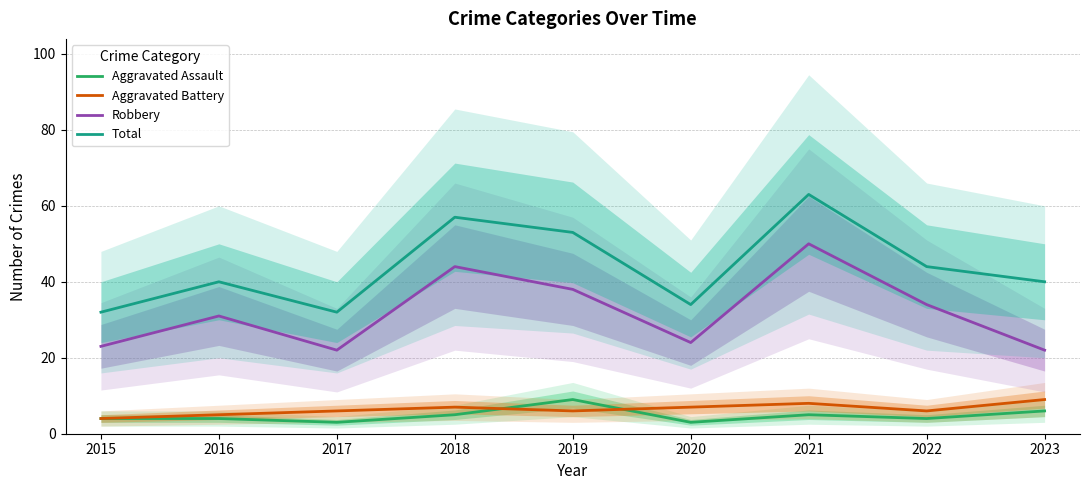

Which has a higher value, 2023 or 2017?

2023